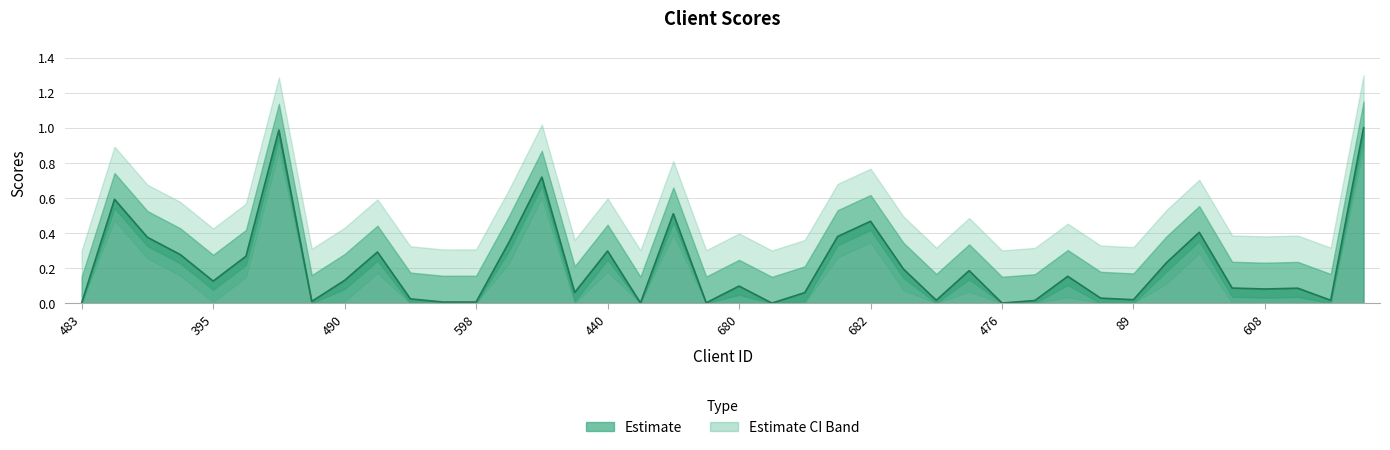

At which category does the chart reach its minimum across all series?

483